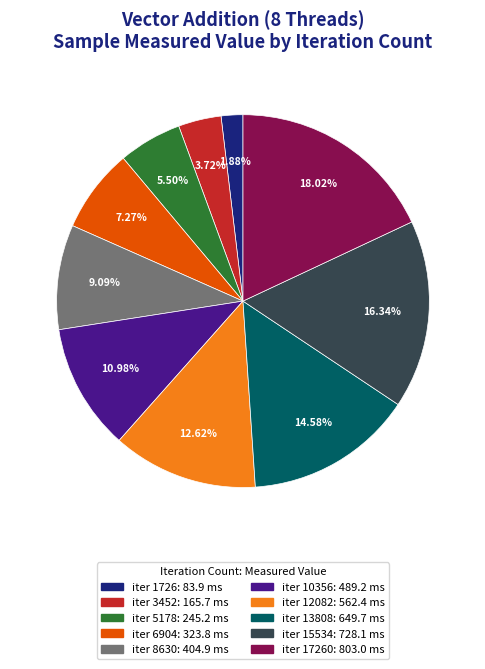

Is there a majority slice in this chart?

No